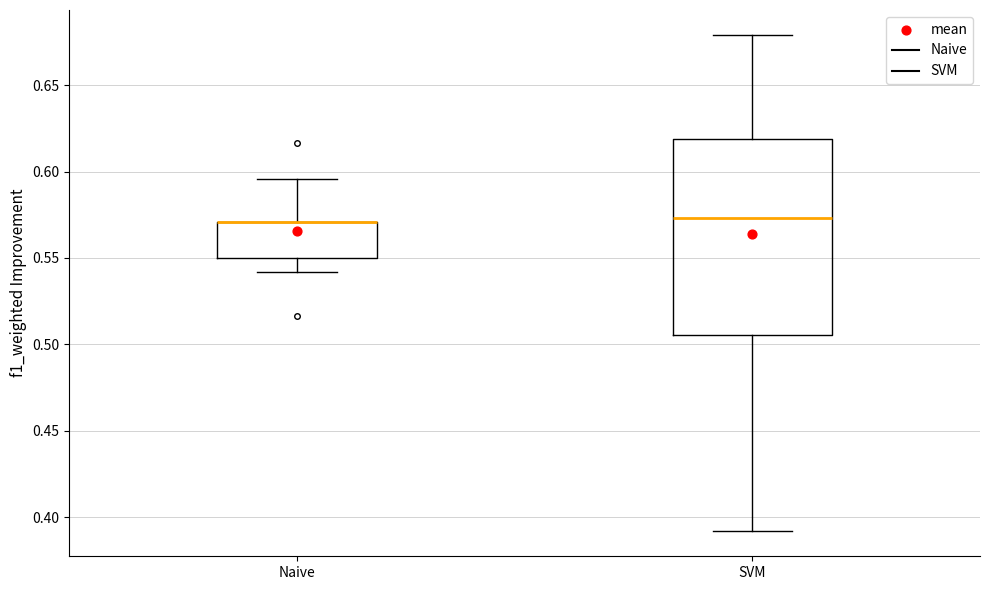

Which box is the tallest, from its lower edge to its upper edge?

SVM